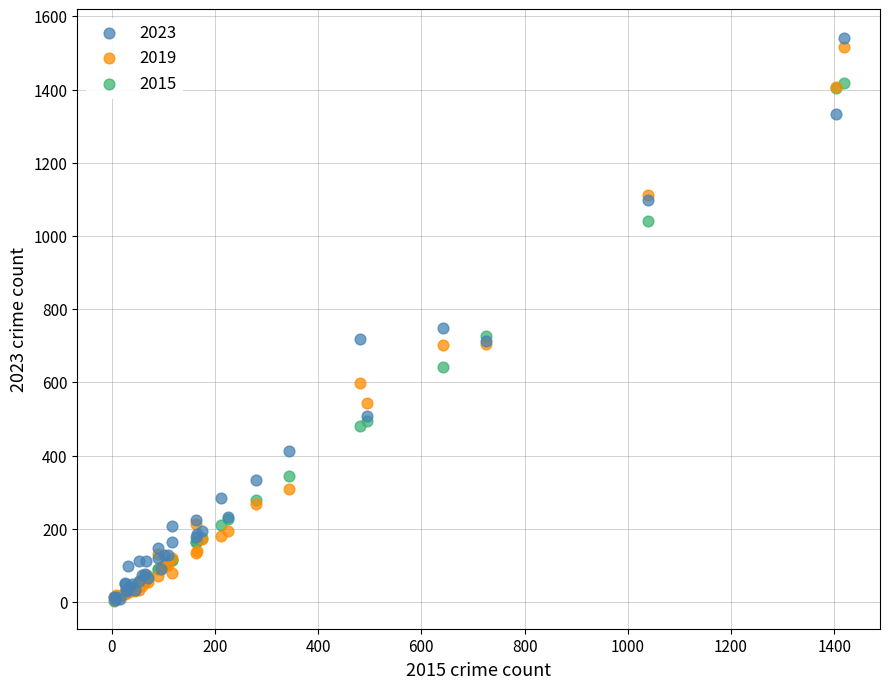

Which series reaches the maximum Y coordinate?

2023